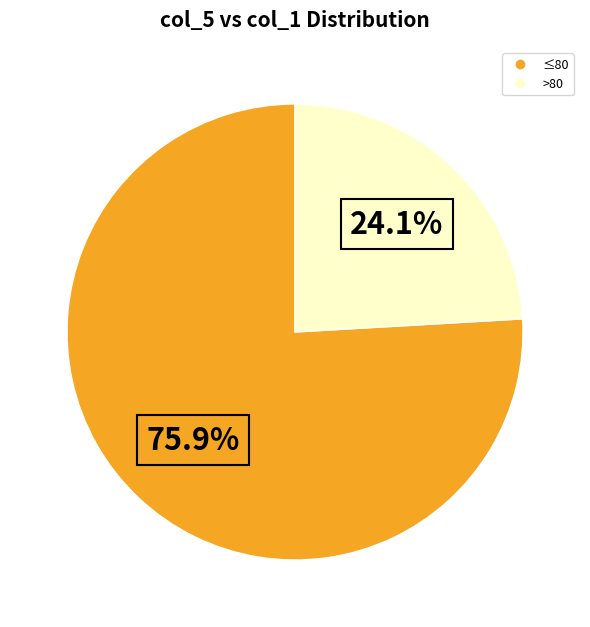

Count the number of slices in the pie.

2